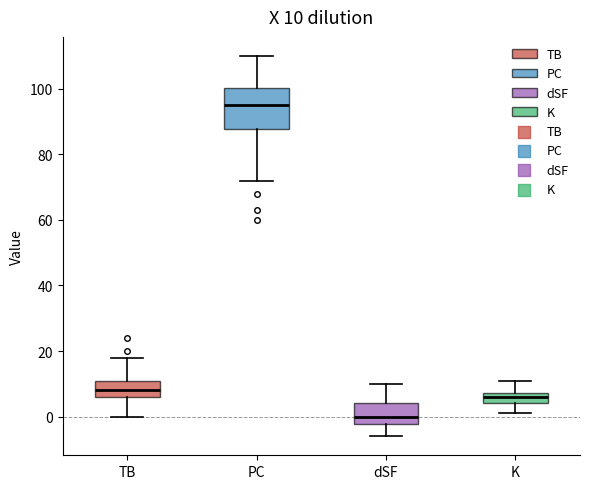

Comparing the boxes themselves (not the whiskers), which one is the tallest?

PC